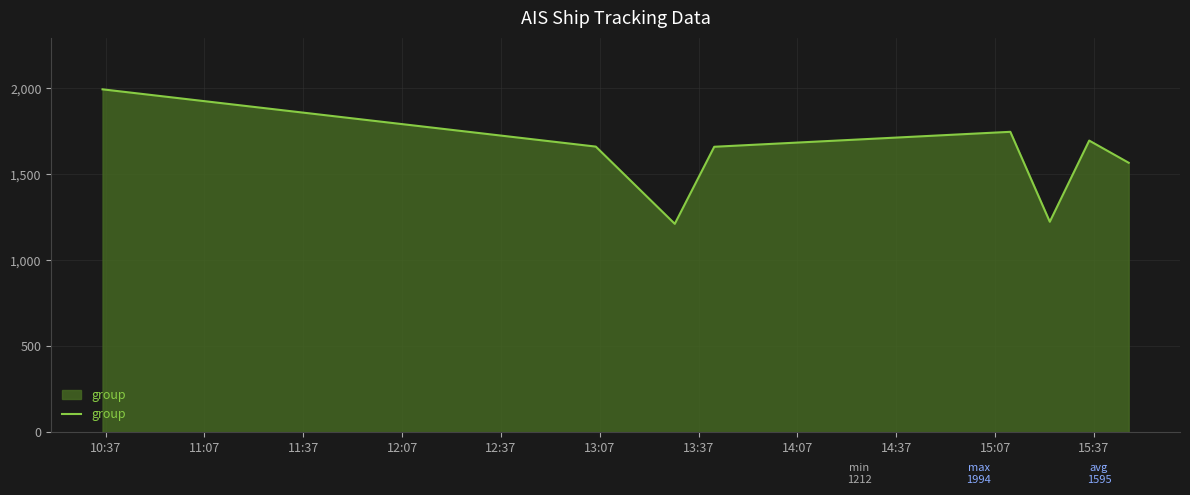

What is the average value?

1595